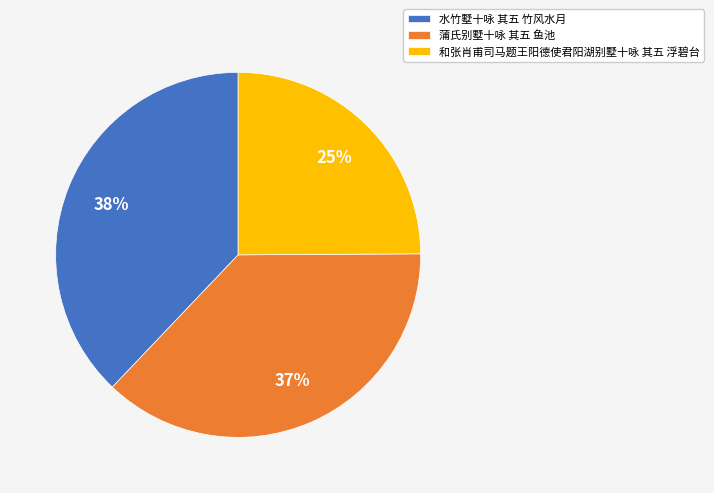

Is the sum of 蒲氏别墅十咏 其五 鱼池 and 水竹墅十咏 其五 竹风水月 greater than half?

Yes